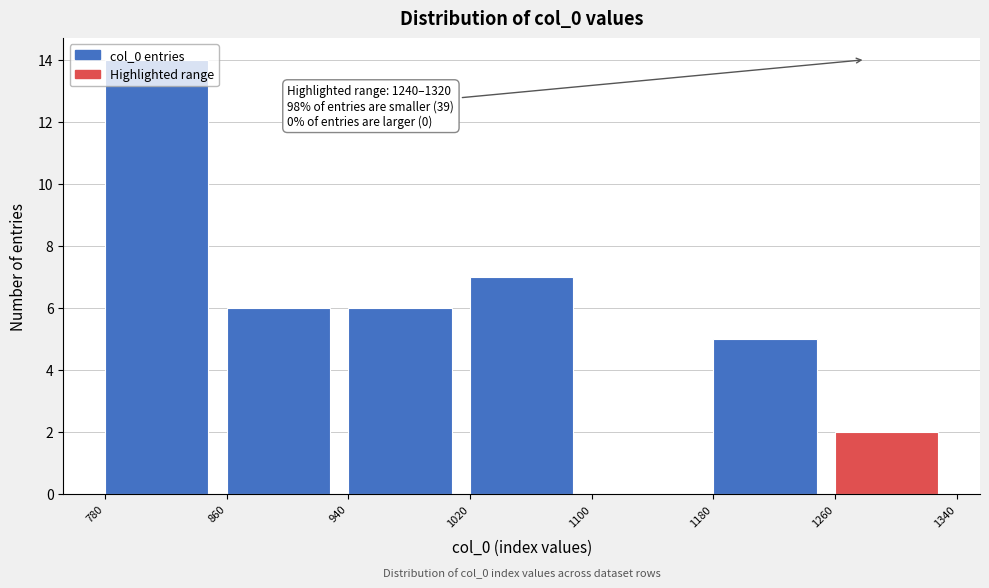

Over which range of the x-axis is the bar tallest?

780 to 860